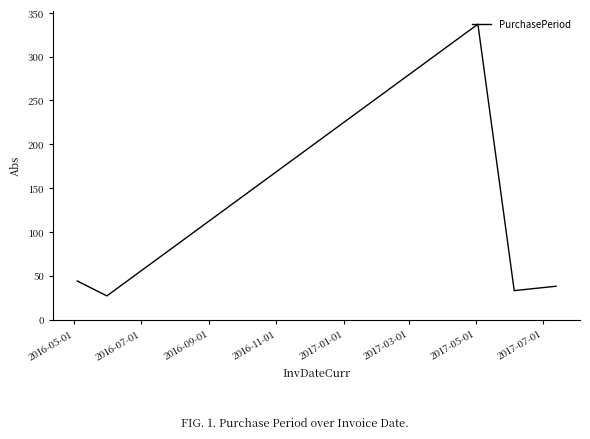

How many distinct data groups are displayed?

1